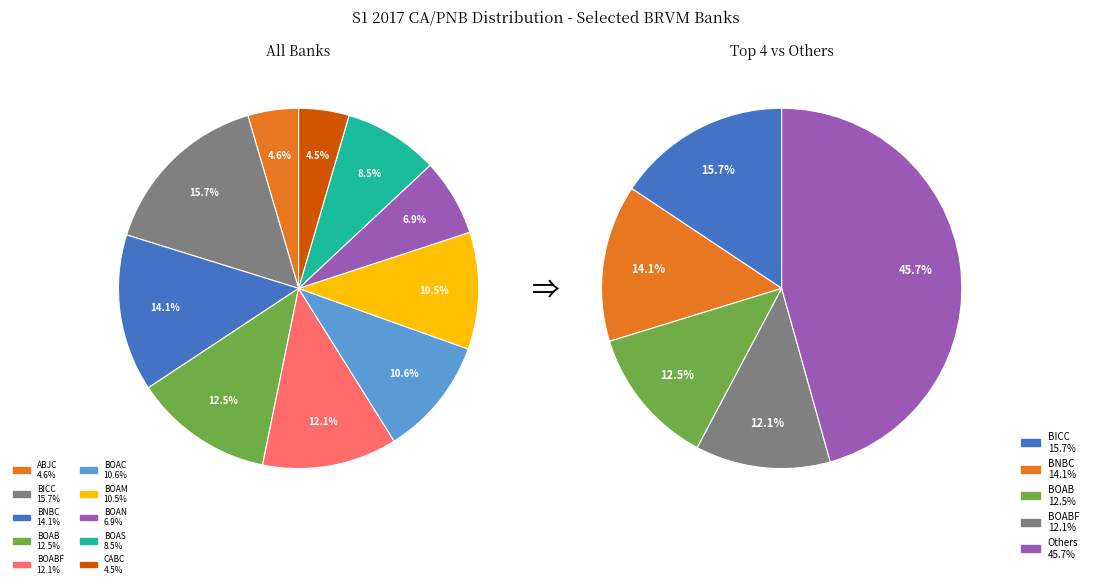

To the nearest percent, what percentage of the pie is BNBC?

14%